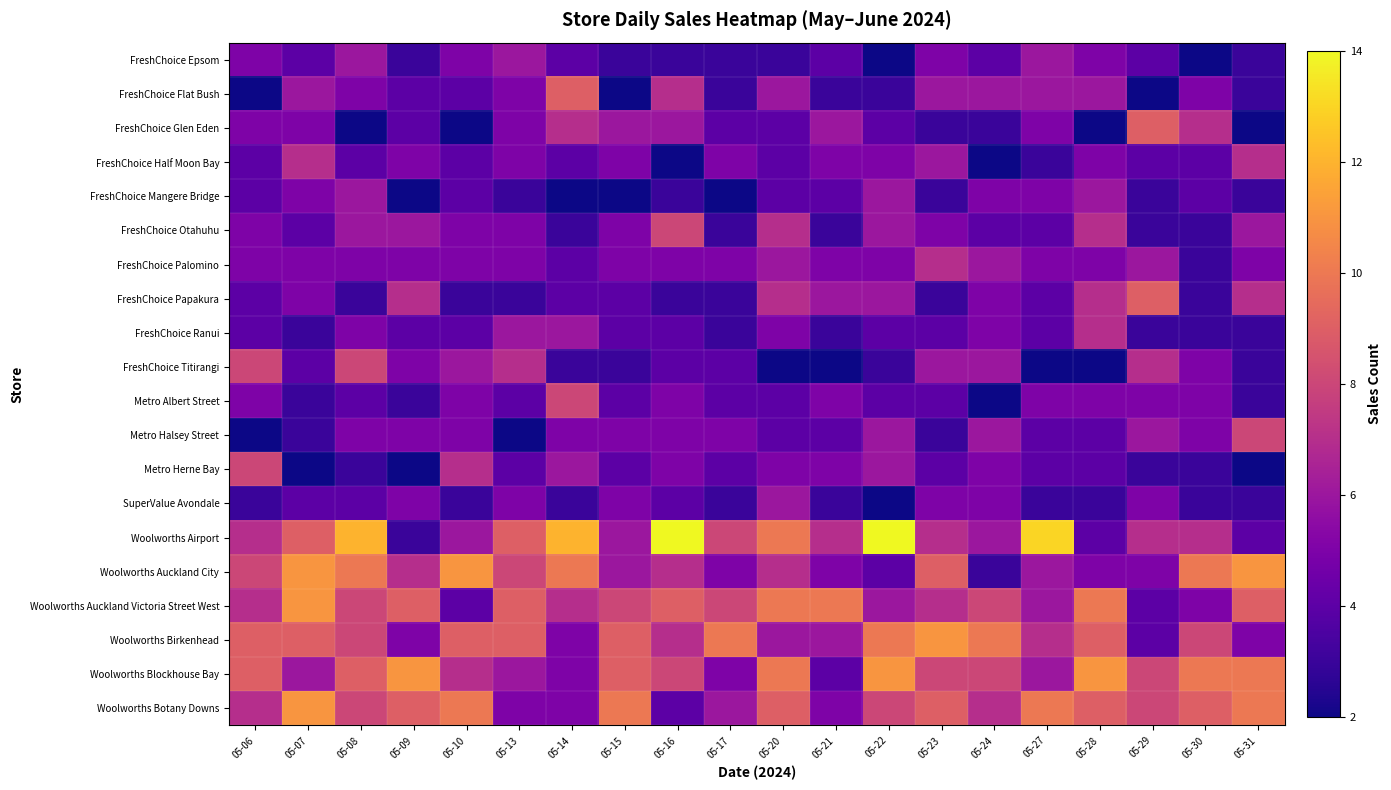

Which has a higher value, 05-14 or 05-30?

05-14